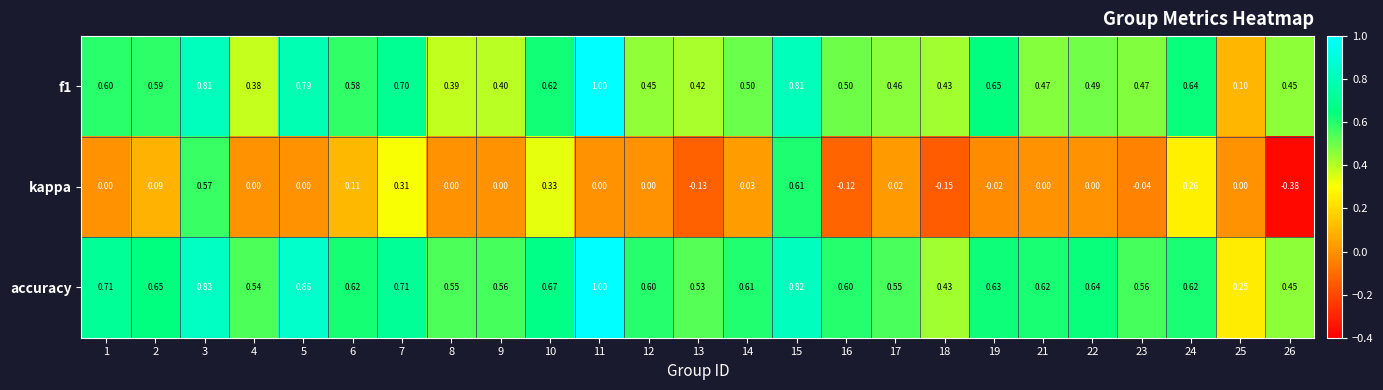

Is the value of kappa at 7 greater than the value of accuracy at 2?

No